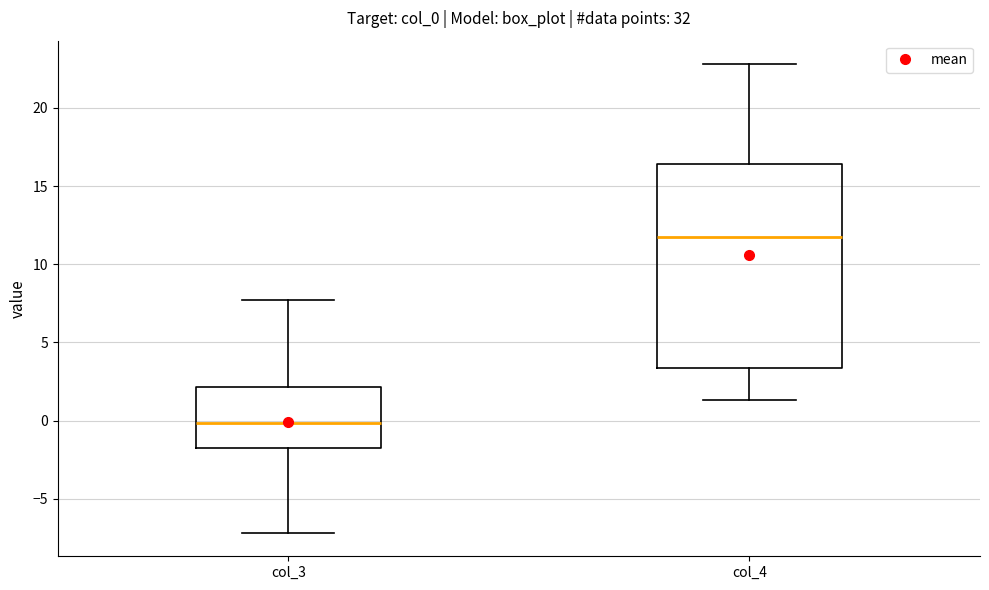

Reading left to right, transcribe this box plot: for each box, give where its median line is, the range the box spans, and where its two whiskers end, as read against the y-axis. The values are not printed on the chart, so give them approximately, as read against the axis.

col_3: median 0.0, box -2.0 to 2.0, whiskers -7.0 to 7.5
col_4: median 12.0, box 3.5 to 16.5, whiskers 1.5 to 23.0